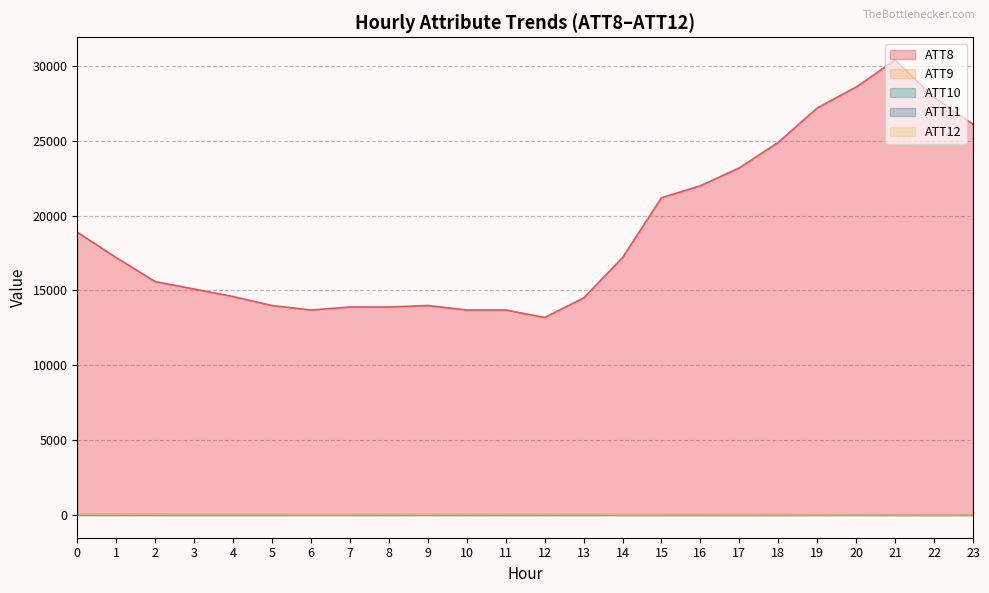

How many times do ATT11 and ATT9 cross each other?

4